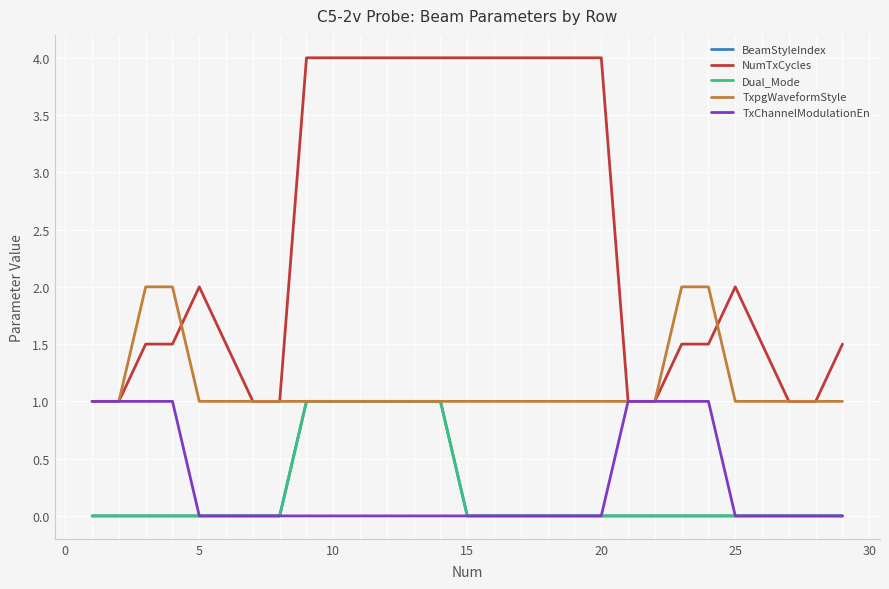

True or false: BeamStyleIndex and TxChannelModulationEn intersect in this chart.

False